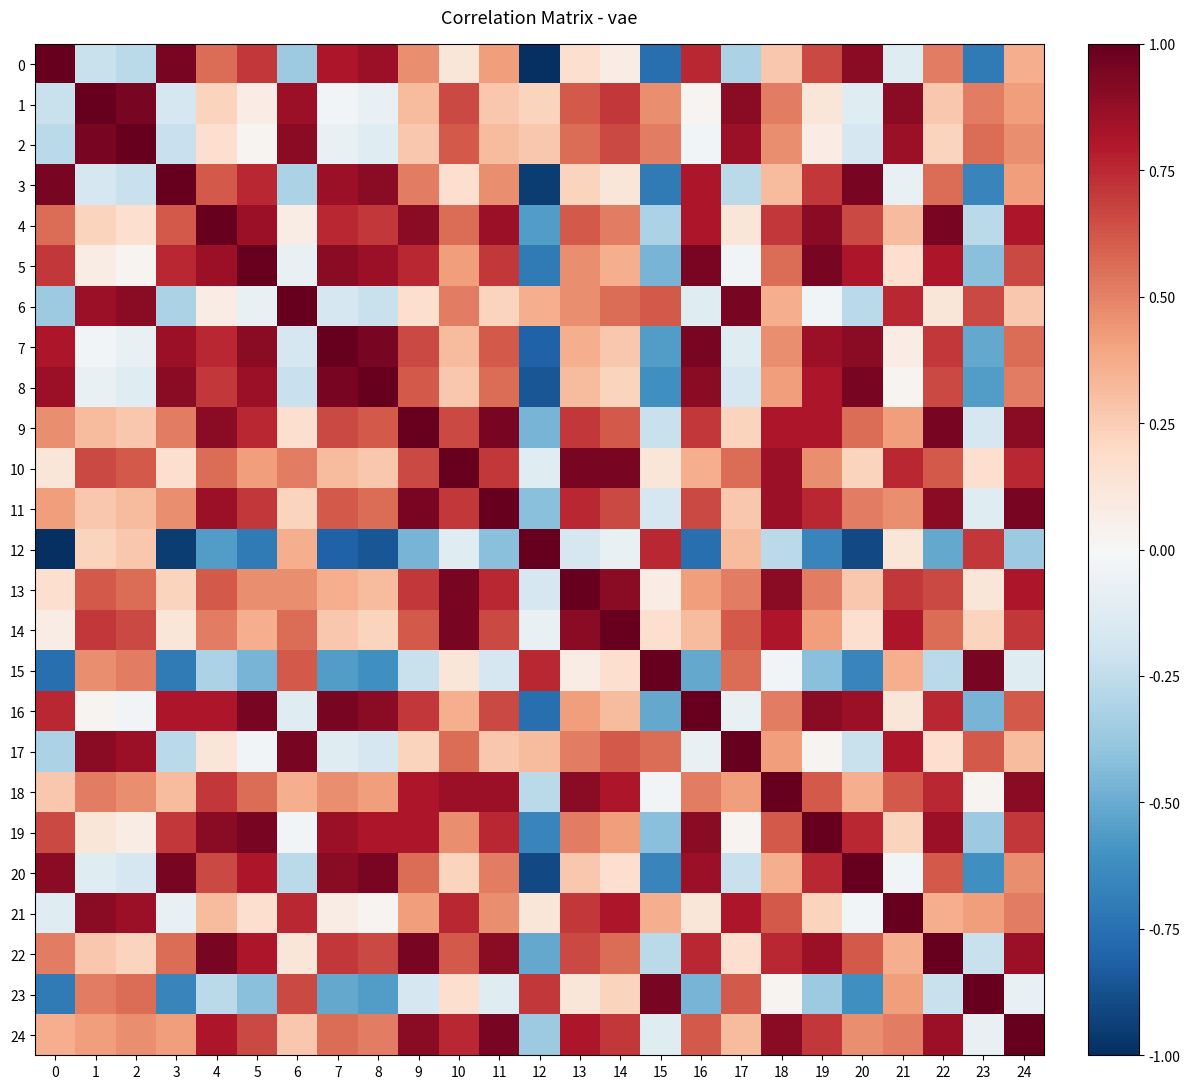

Rank the series by their maximum value, from lowest to highest.

0, 1, 2, 3, 4, 5, 6, 7, 8, 9, 10, 11, 12, 13, 14, 15, 16, 17, 18, 19, 20, 21, 22, 23, 24